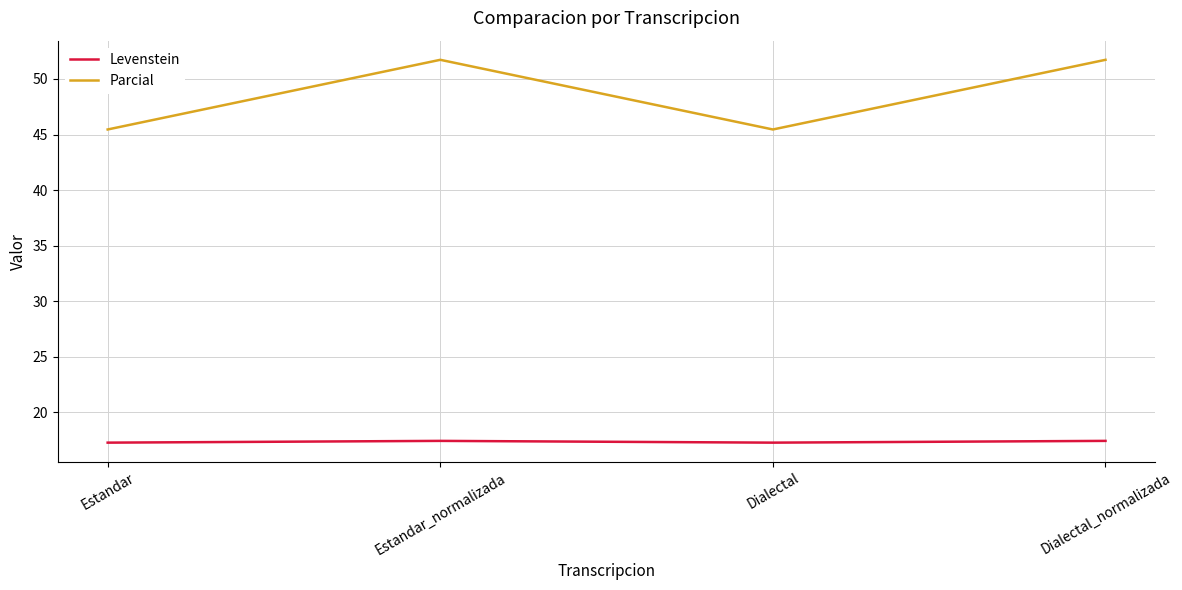

At how many categories does at least one series exceed 45?

4